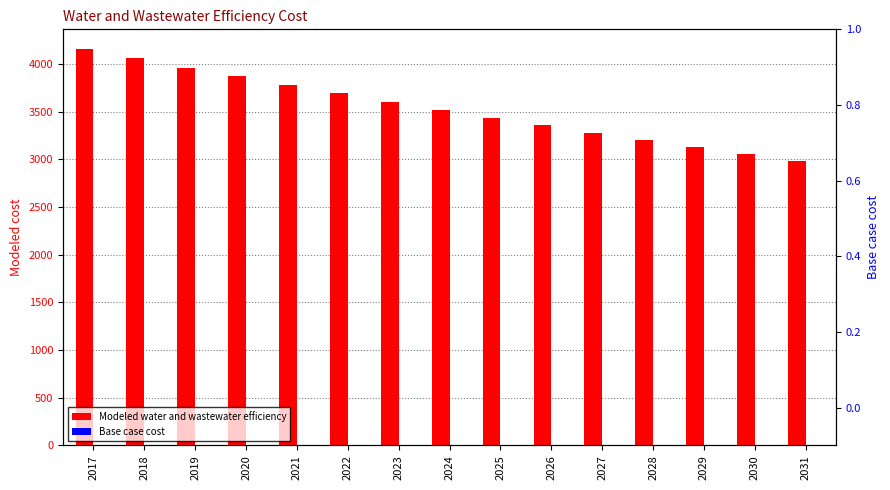

Rank the series by their average value, from highest to lowest.

Modeled water and wastewater efficiency, Base case cost